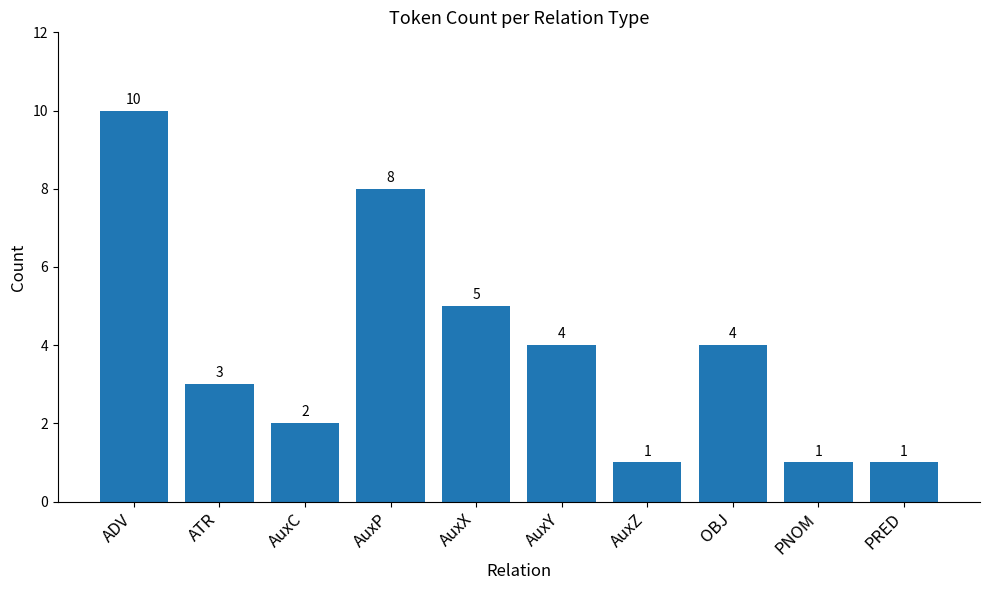

Where is the data nearest to the value 5?

AuxX